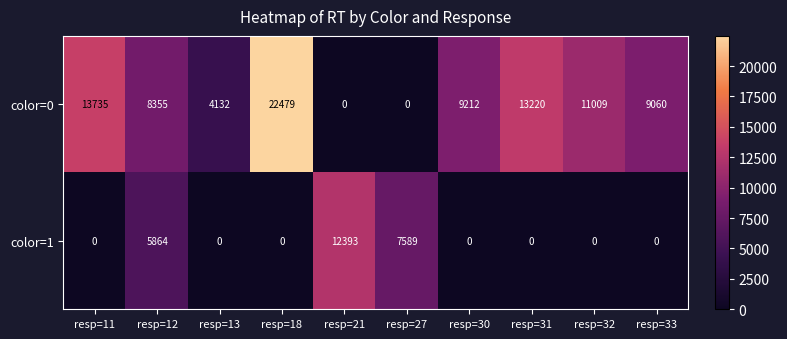

Rank the series by their maximum value, from highest to lowest.

color=0, color=1